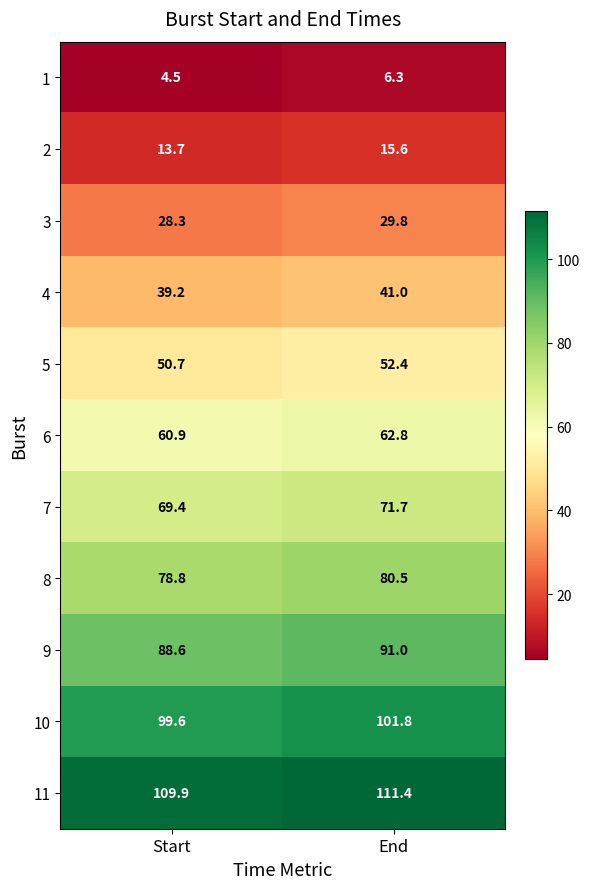

What is the average value of the 11 series?

110.7